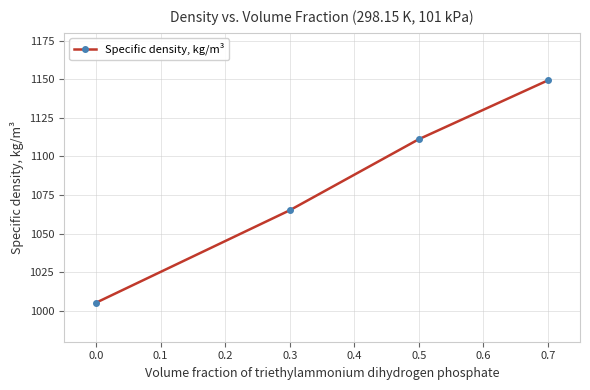

Reading right to left, list all the values displayed in this chart.

0.7=1149.2	0.5=1111.1	0.3=1065.1	0.0=1005.3